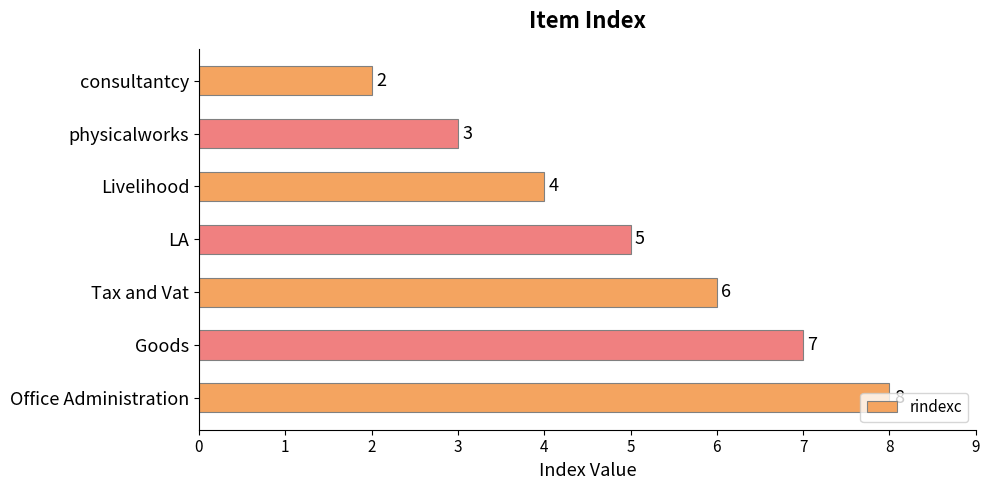

What is the difference between the second highest and minimum values?

5